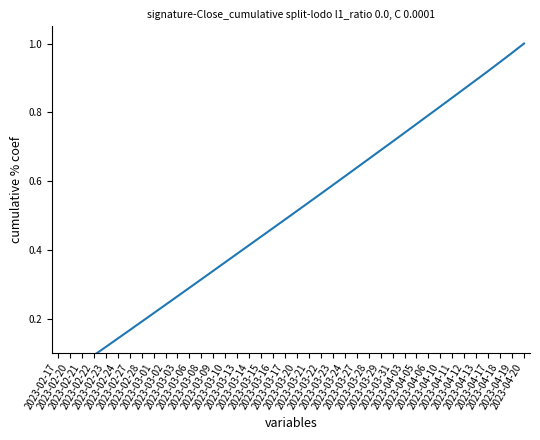

List the labels in order of value, largest first.

2023-04-20, 2023-04-19, 2023-04-18, 2023-04-17, 2023-04-13, 2023-04-12, 2023-04-11, 2023-04-10, 2023-04-06, 2023-04-05, 2023-04-03, 2023-03-31, 2023-03-29, 2023-03-28, 2023-03-27, 2023-03-24, 2023-03-23, 2023-03-22, 2023-03-21, 2023-03-20, 2023-03-17, 2023-03-16, 2023-03-15, 2023-03-14, 2023-03-13, 2023-03-10, 2023-03-09, 2023-03-08, 2023-03-06, 2023-03-03, 2023-03-02, 2023-03-01, 2023-02-28, 2023-02-27, 2023-02-24, 2023-02-23, 2023-02-22, 2023-02-21, 2023-02-20, 2023-02-17